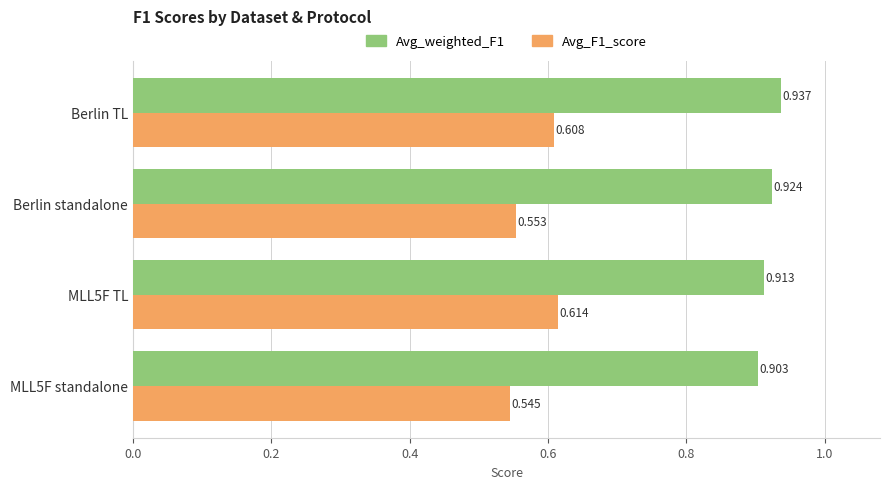

Which label corresponds to the largest value in the chart?

Berlin TL